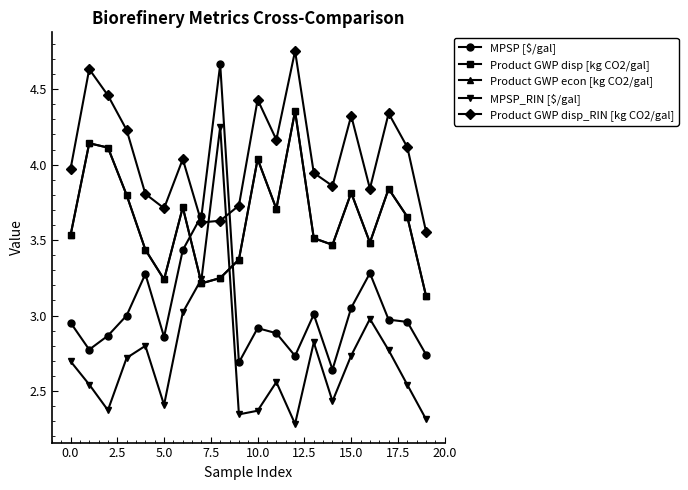

In Product GWP disp [kg CO2/gal], how many points are higher than both neighbors (excluding endpoints)?

6